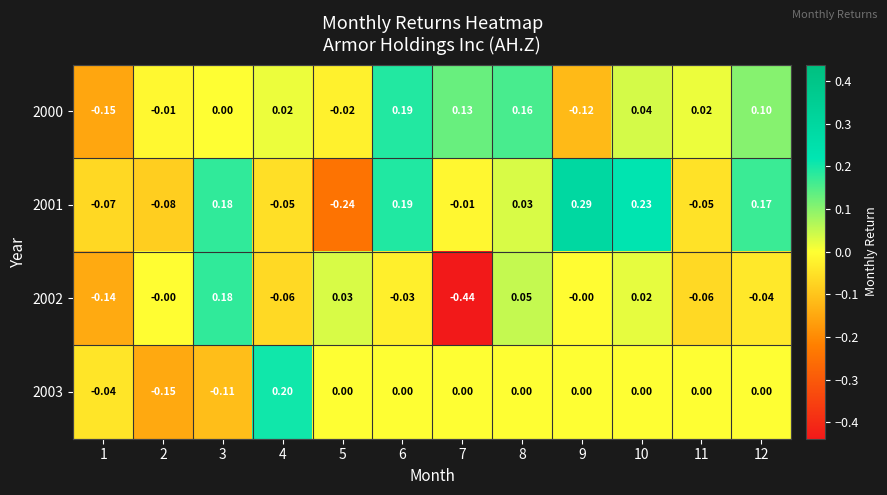

How many distinct data groups are displayed?

4